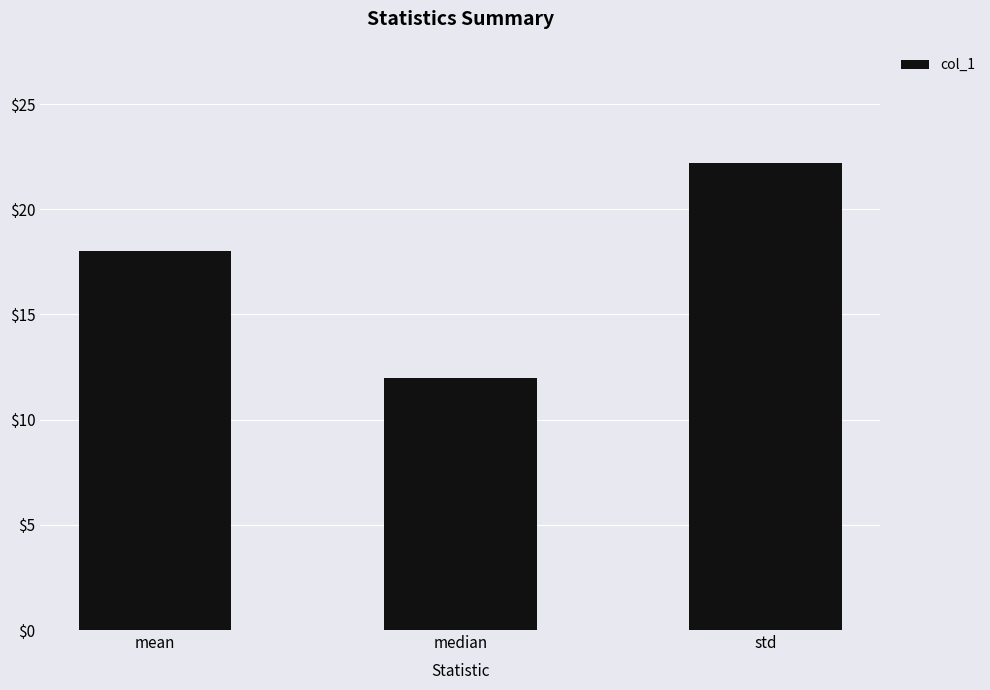

Reading left to right, extract all data points from this chart.

mean=18.0	median=12.0	std=22.2